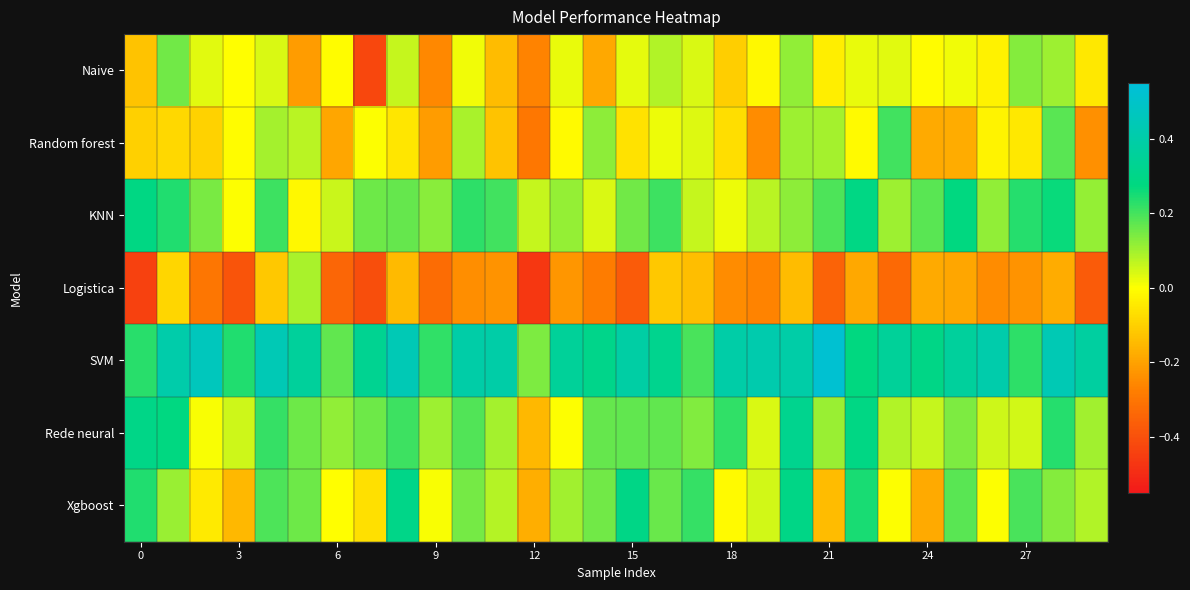

What is the greatest value displayed?

0.5